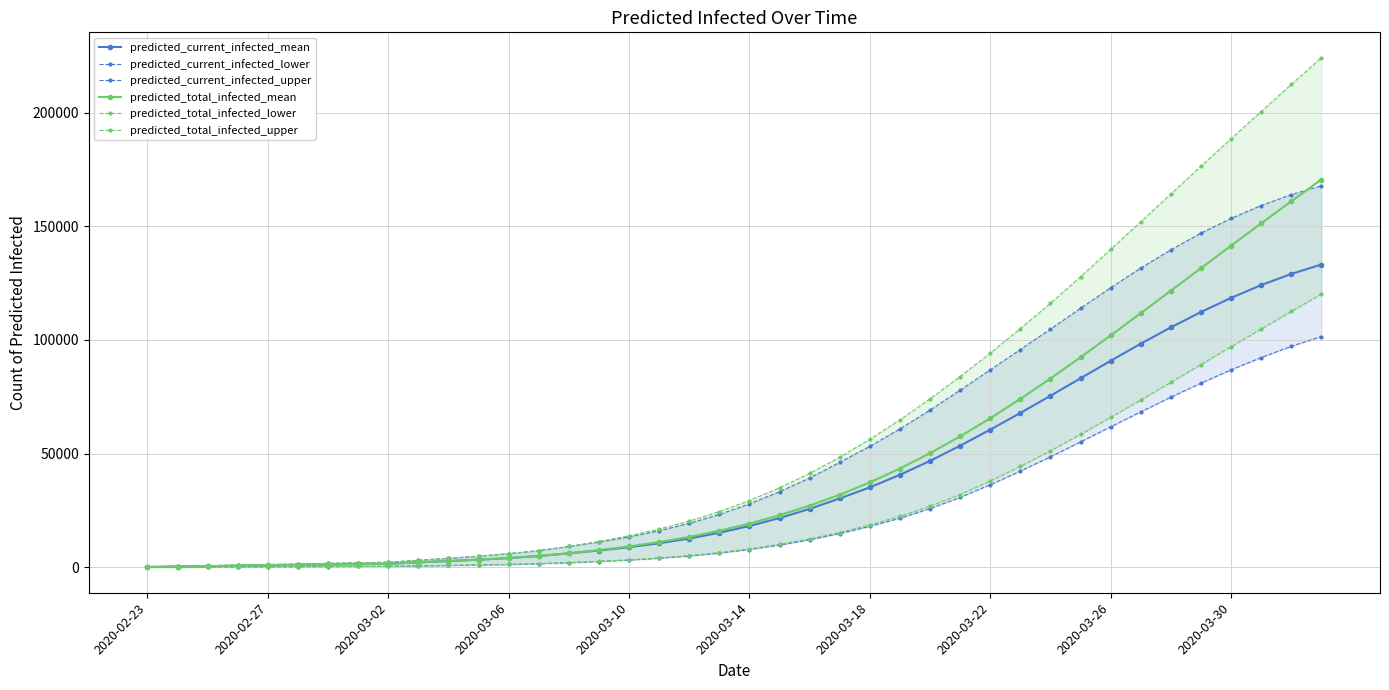

At how many categories does at least one series exceed 139915?

7